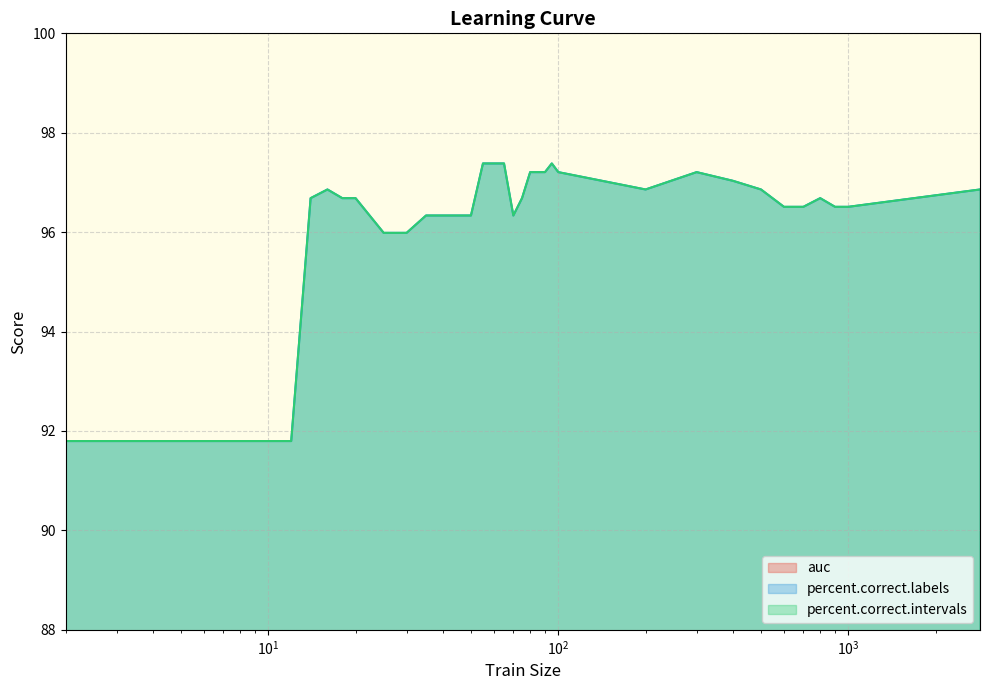

At which label does percent.correct.intervals reach its minimum?

2